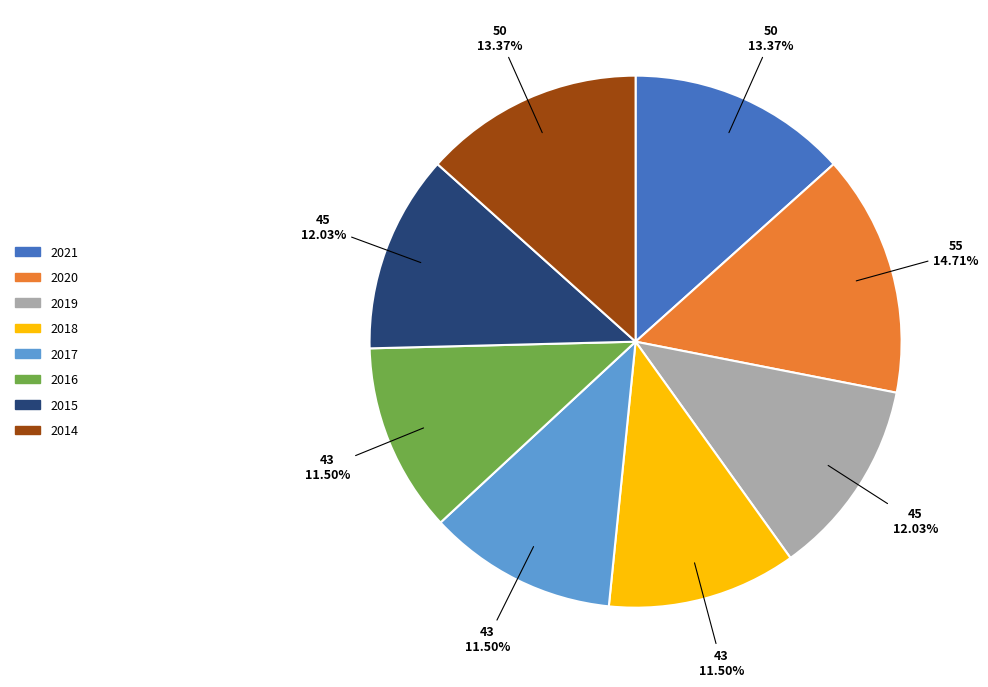

Is the sum of 2018 and 2021 greater than half?

No